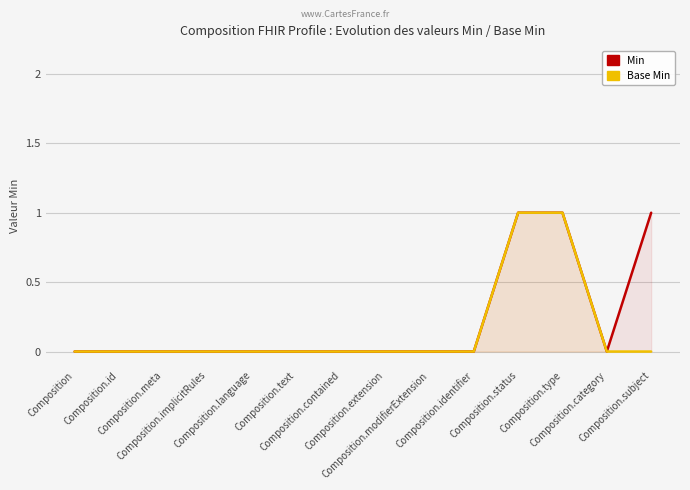

Between Composition.meta and Composition.type, which is larger?

Composition.type